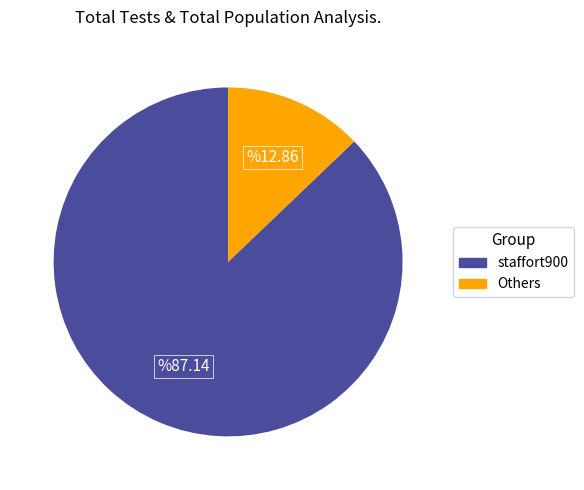

Which category has the biggest portion of the pie?

staffort900